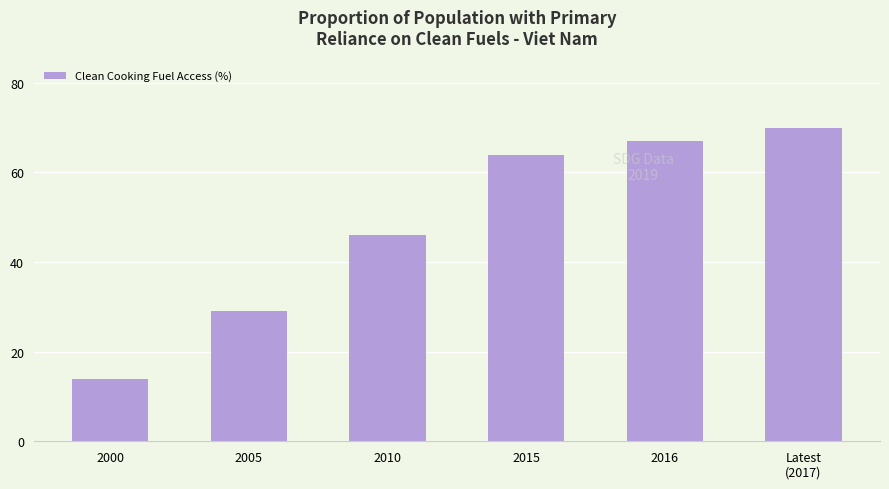

Which has a higher value, 2015 or 2016?

2016